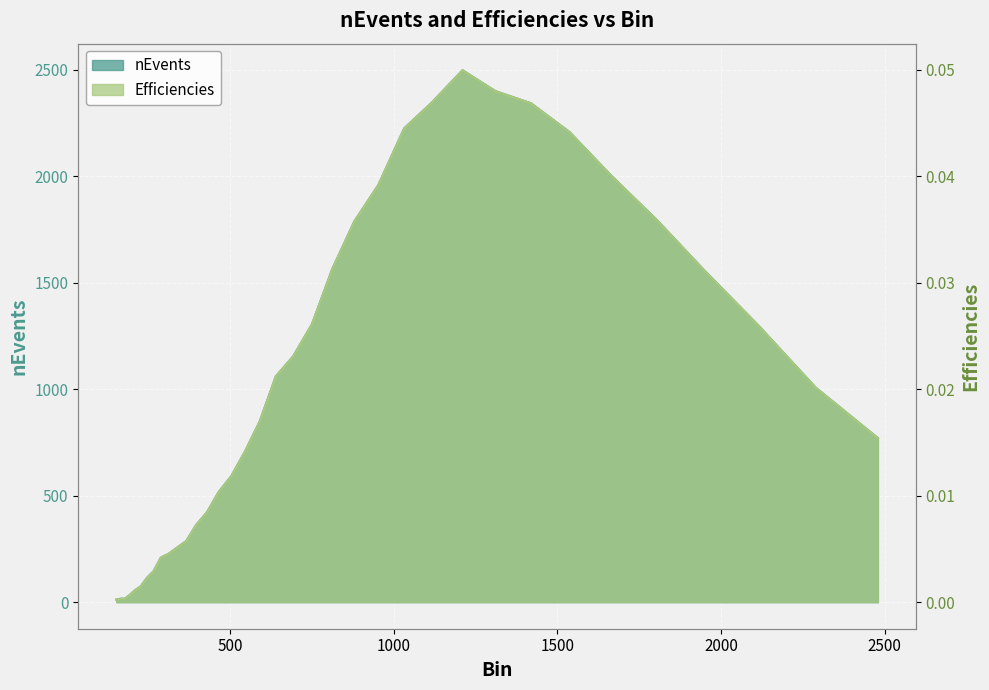

Which series has the largest total across all categories?

nEvents